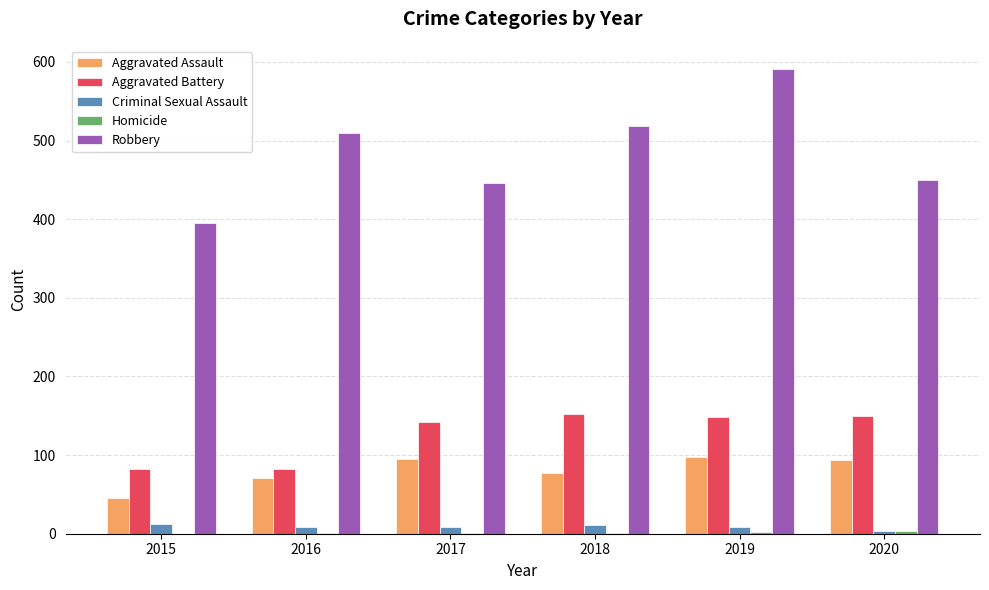

What is the maximum value for Aggravated Battery?

152